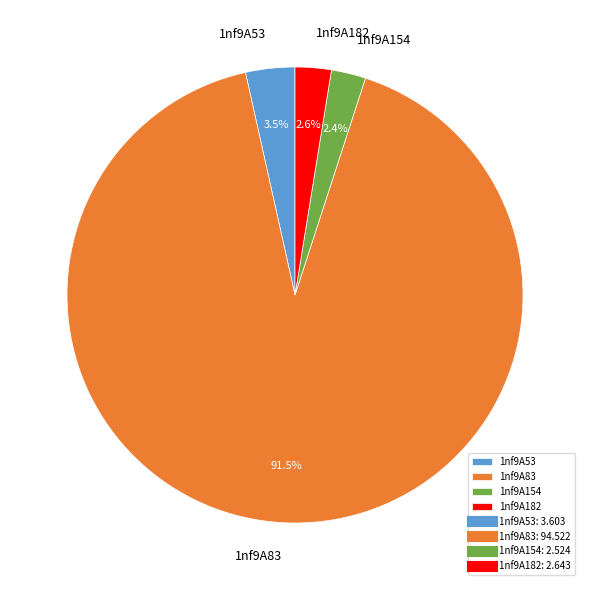

Does 1nf9A83 represent more than half of the total?

Yes